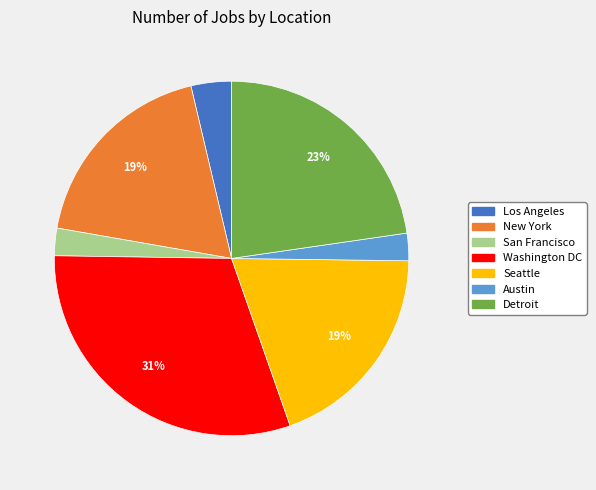

Does Detroit account for over 50% of the chart?

No